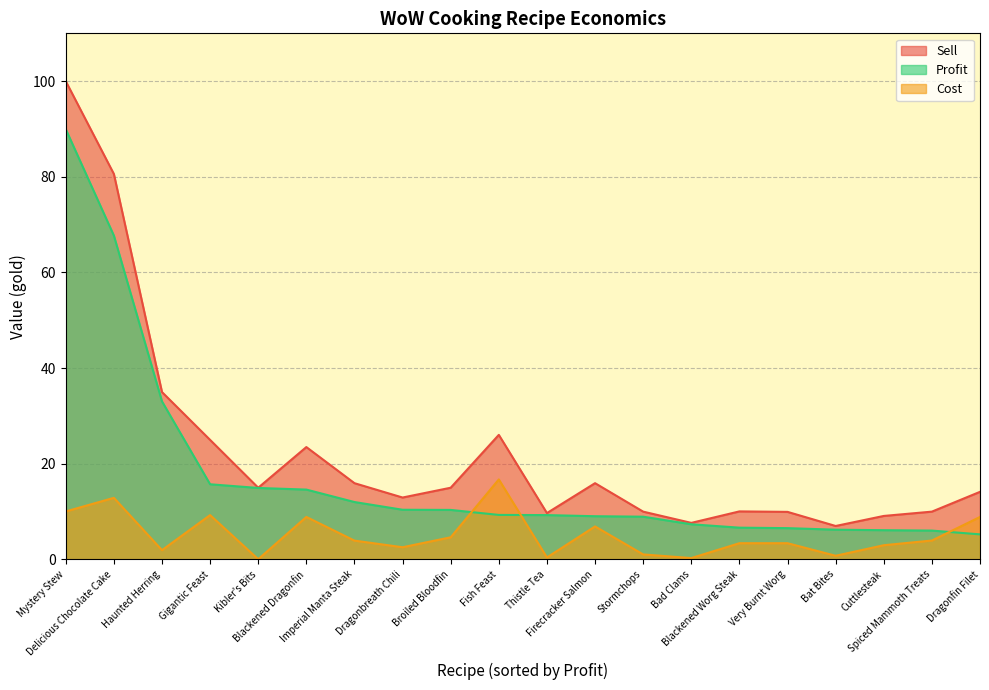

Is it true that Profit equals 7.9 at Dragonfin Filet?

False